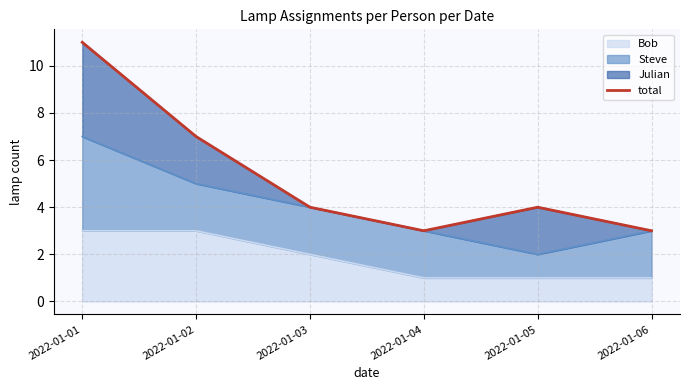

What is the value of the 5th point from the left?

4